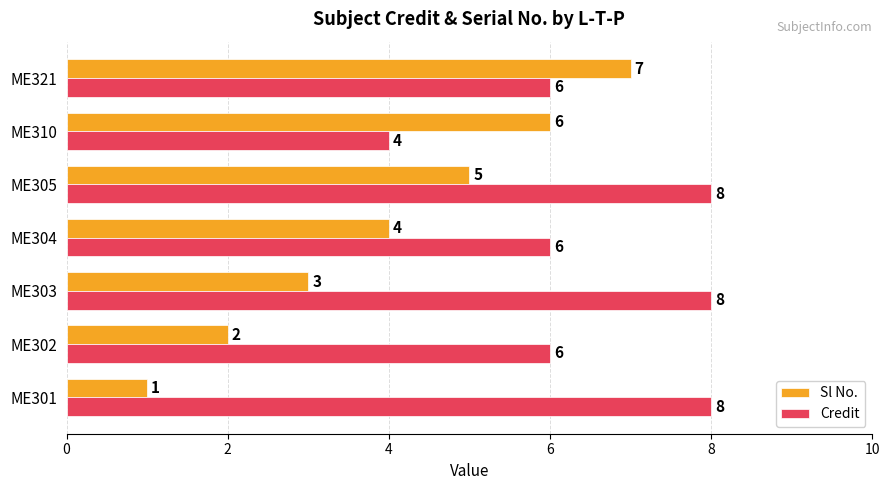

Which series changed the most between ME305 and ME310?

Credit